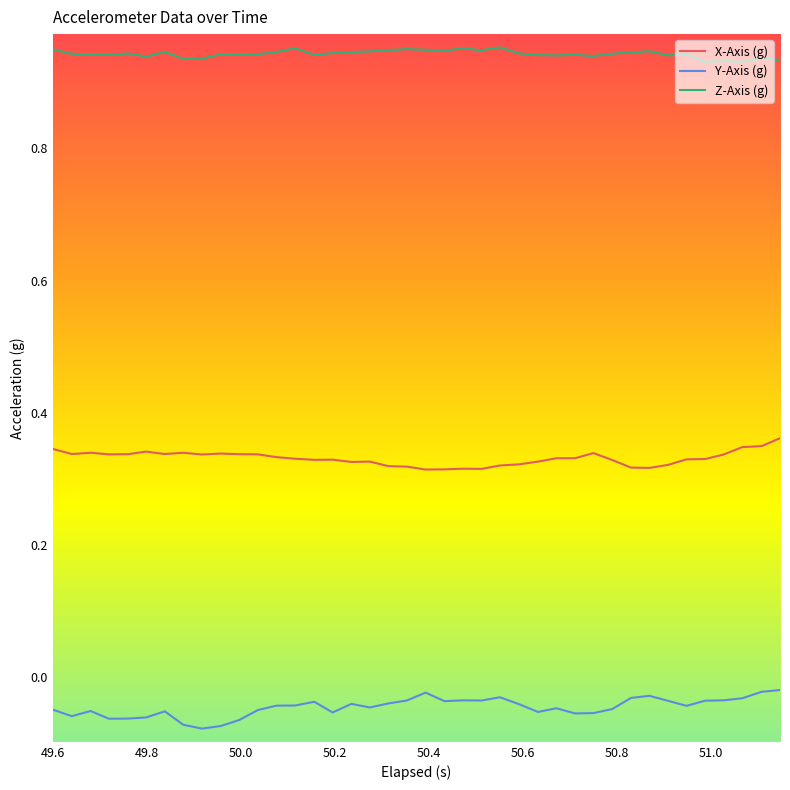

True or false: Z-Axis (g) and X-Axis (g) cross at least once.

False